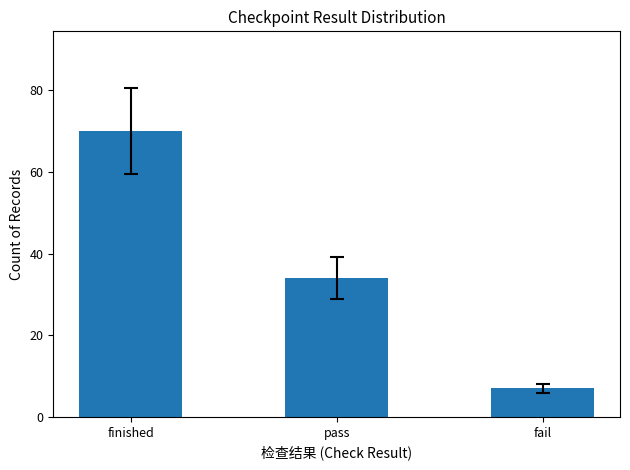

How many data points are less than 34?

1